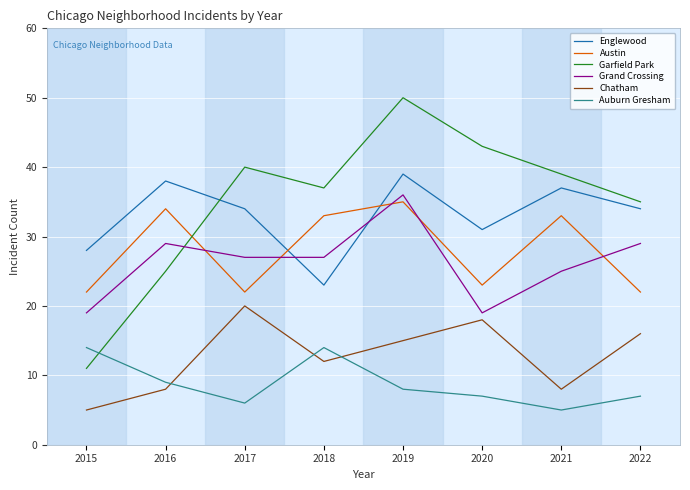

What is the difference between the Englewood values at 2020 and 2022?

3